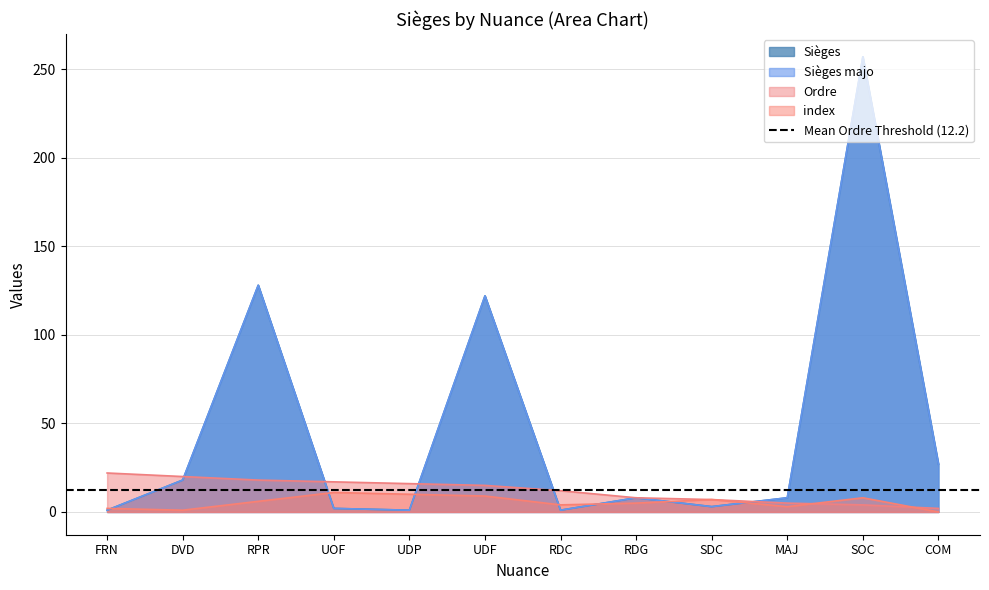

The Ordre series shows 2 at SOC. True or false?

False